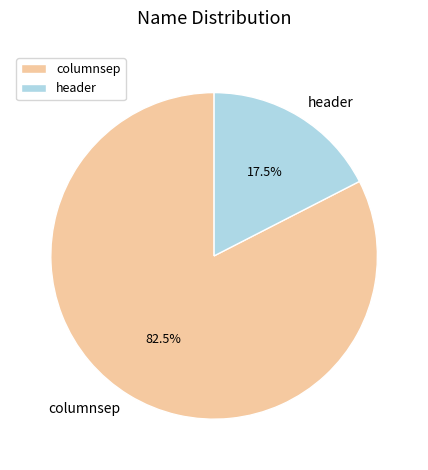

What is the majority slice?

columnsep